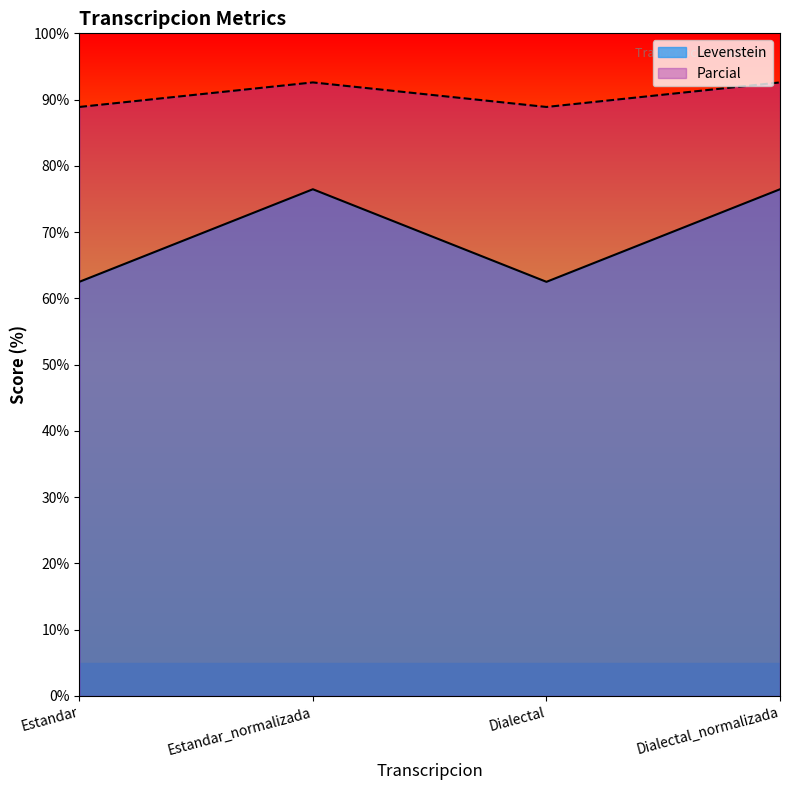

True or false: Levenstein and Parcial intersect in this chart.

False